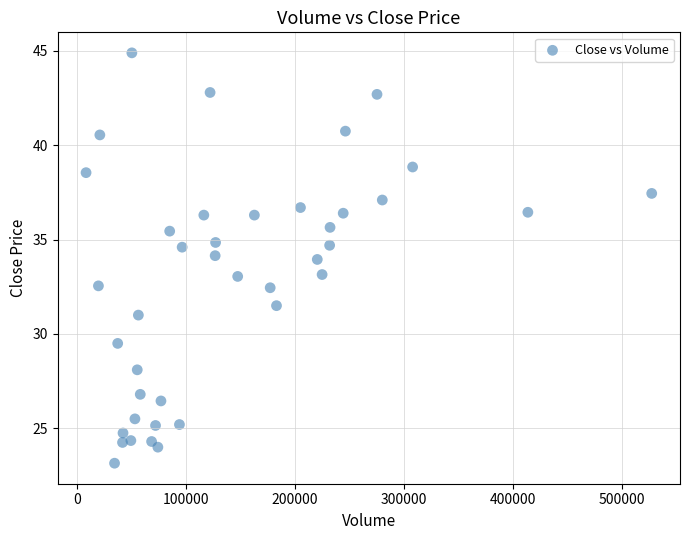

What is the range of X values (max minus min)?

519446.0